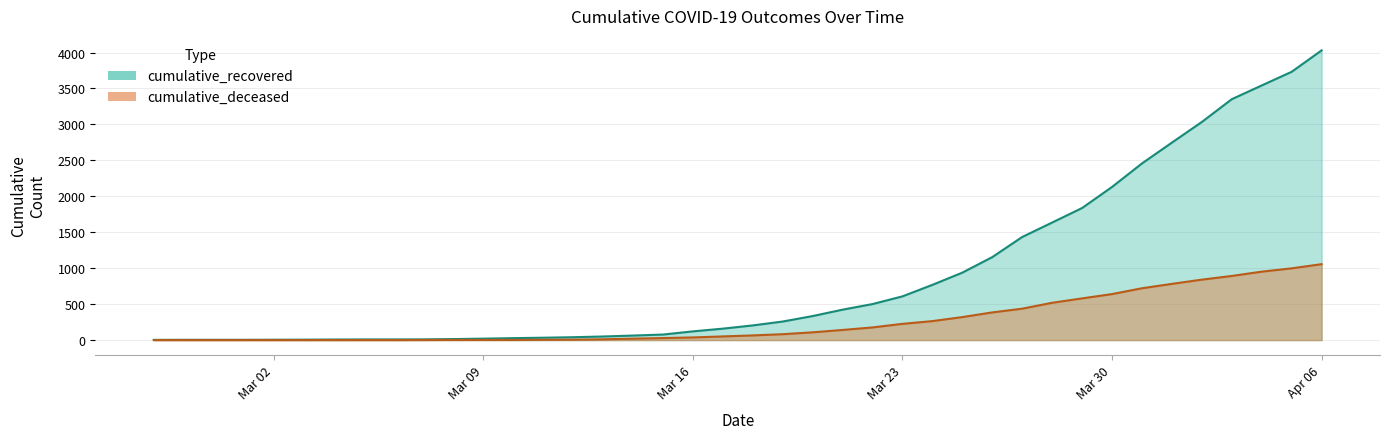

Between 2020-03-20 and 2020-03-23, which series saw the biggest shift?

cumulative_recovered